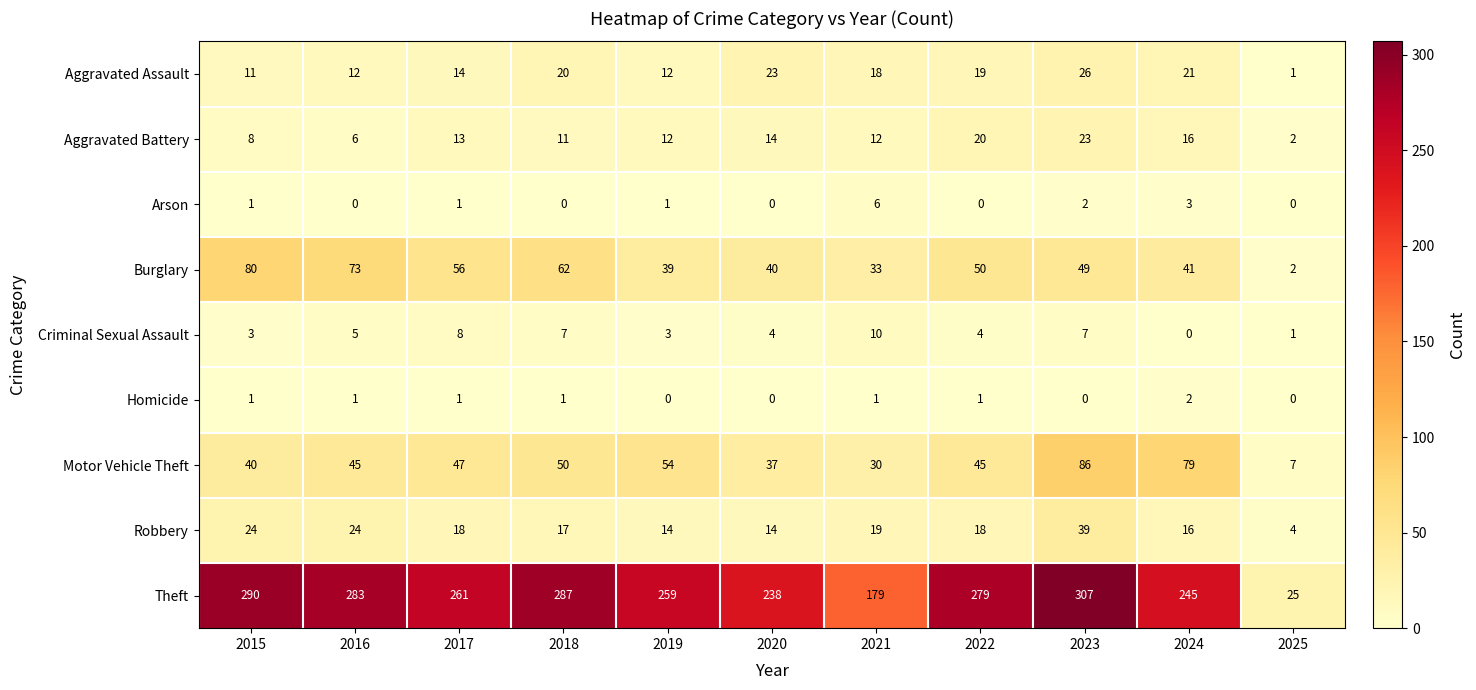

What is the spread (max minus min) of values at 2020?

238